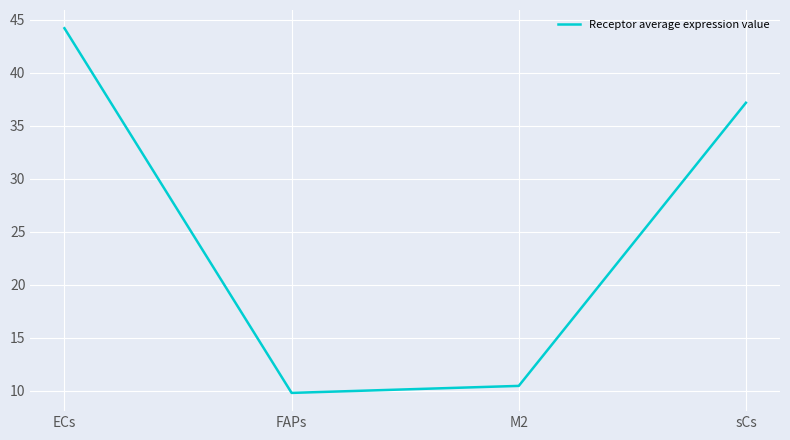

The chart shows a value of 9.8 at FAPs. True or false?

True